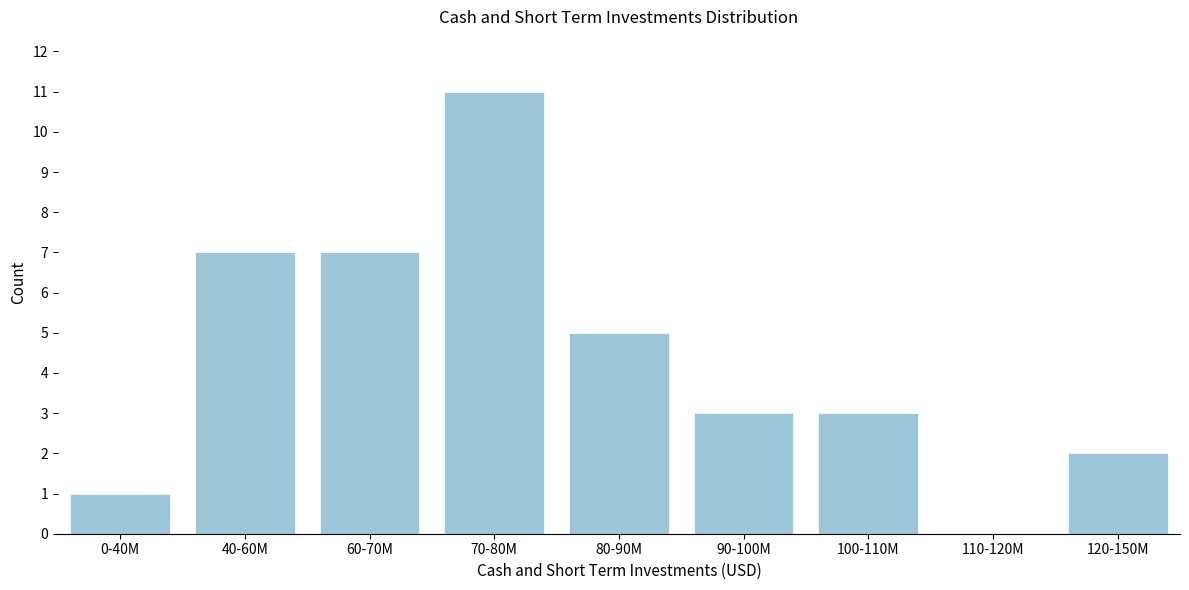

Reading right to left, what are all the values shown in this chart?

120-150M=2	110-120M=0	100-110M=3	90-100M=3	80-90M=5	70-80M=11	60-70M=7	40-60M=7	0-40M=1